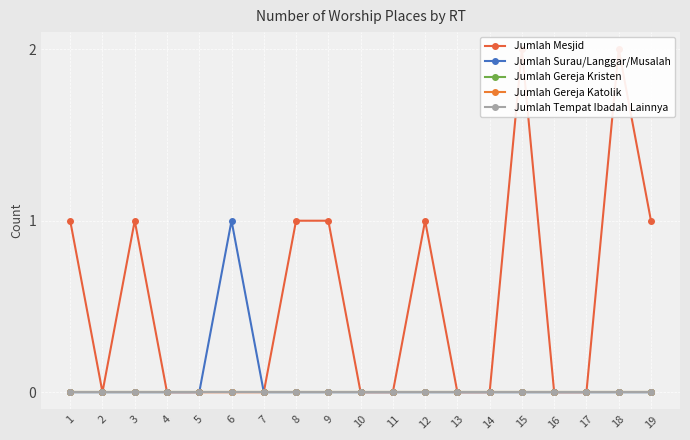

How many lines are shown in the chart?

5